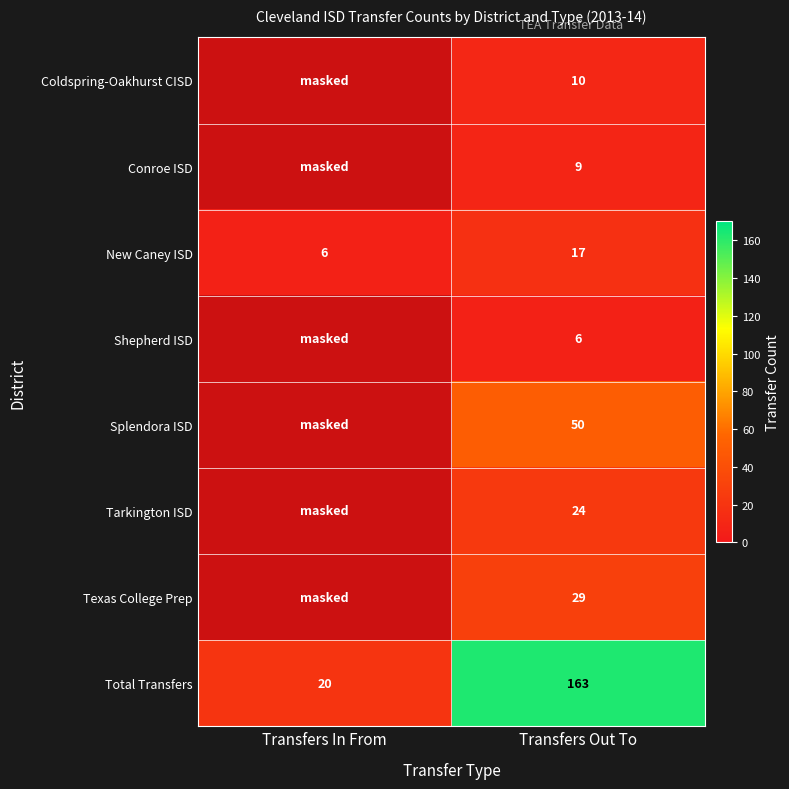

List the labels in order of New Caney ISD value, smallest first.

Transfers In From, Transfers Out To